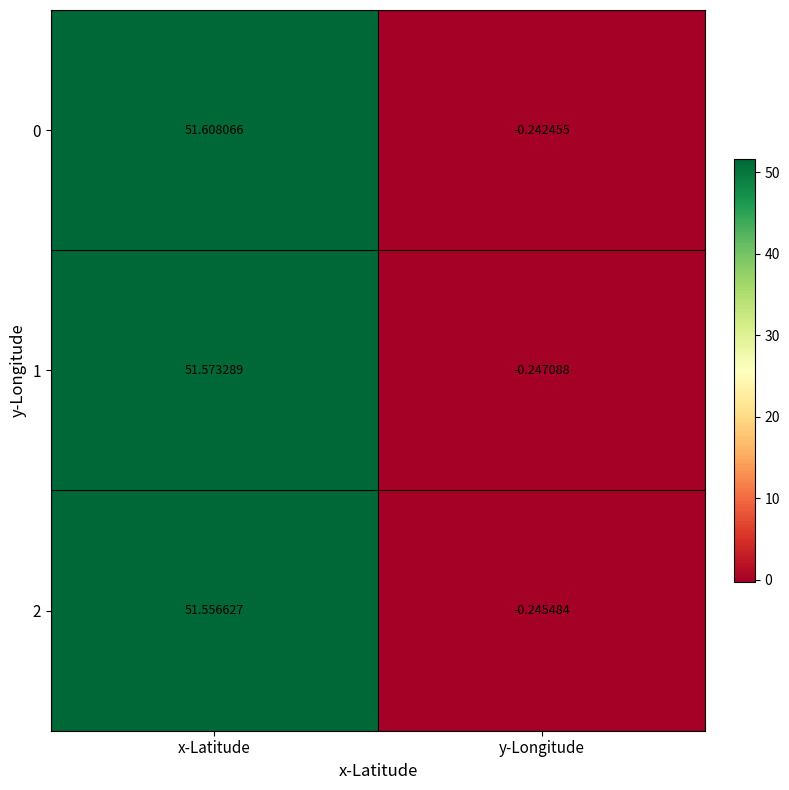

At which label is 0 closest to 25?

y-Longitude